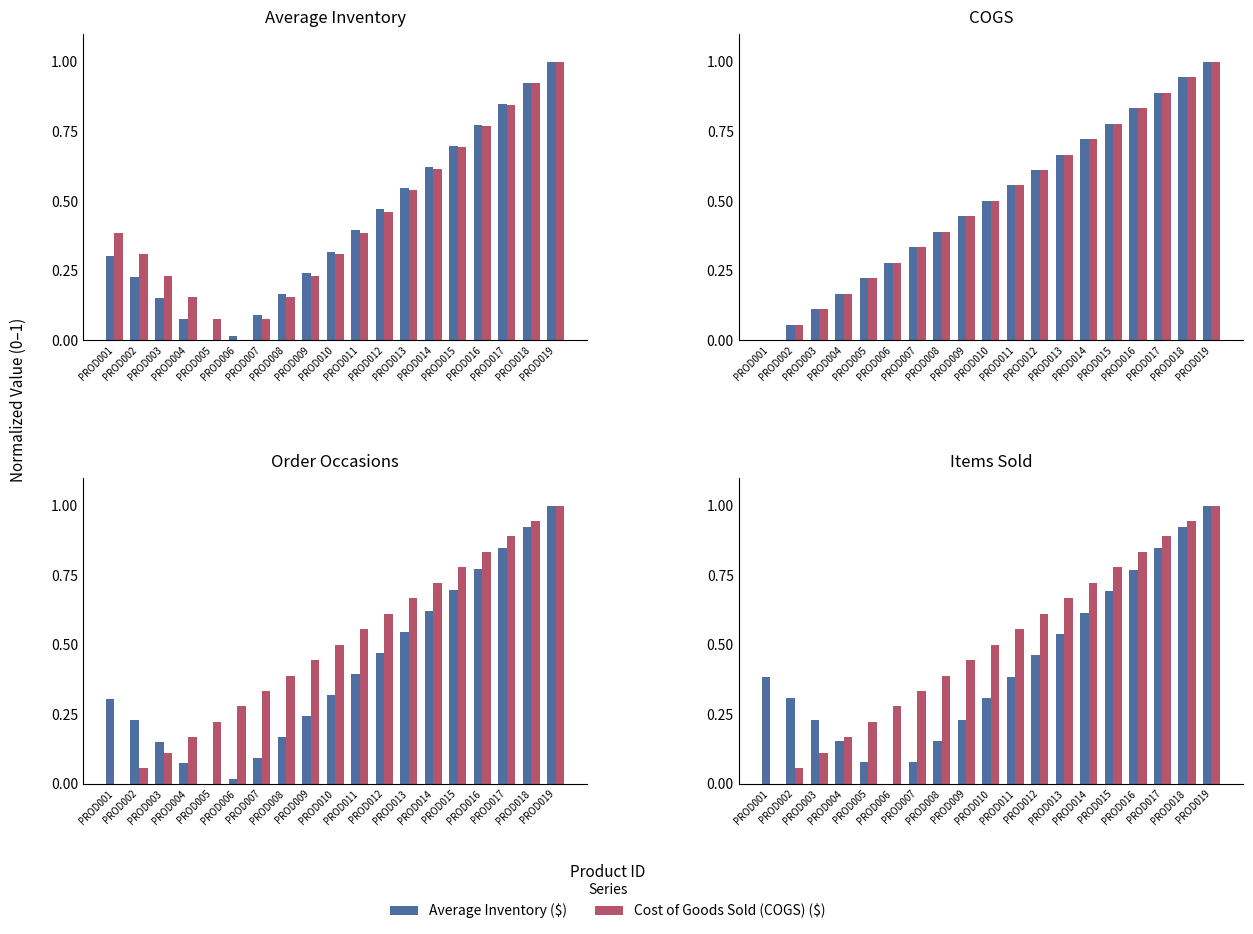

Reading left to right, list all the values displayed in this chart.

Average Inventory ($): 0.4	0.3	0.2	0.2	0.1	0.0	0.1	0.2	0.2	0.3	0.4	0.5	0.5	0.6	0.7	0.8	0.8	0.9	1.0
Cost of Goods Sold (COGS) ($): 0.0	0.1	0.1	0.2	0.2	0.3	0.3	0.4	0.4	0.5	0.6	0.6	0.7	0.7	0.8	0.8	0.9	0.9	1.0